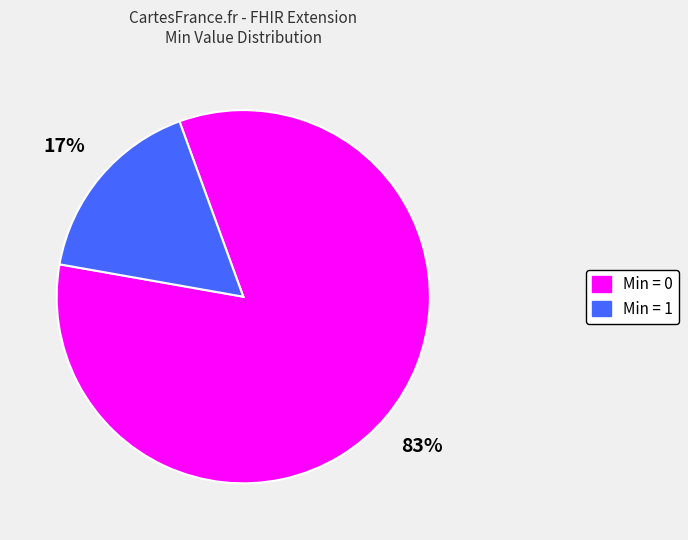

Combined, do Min = 0 and Min = 1 account for over 50%?

Yes